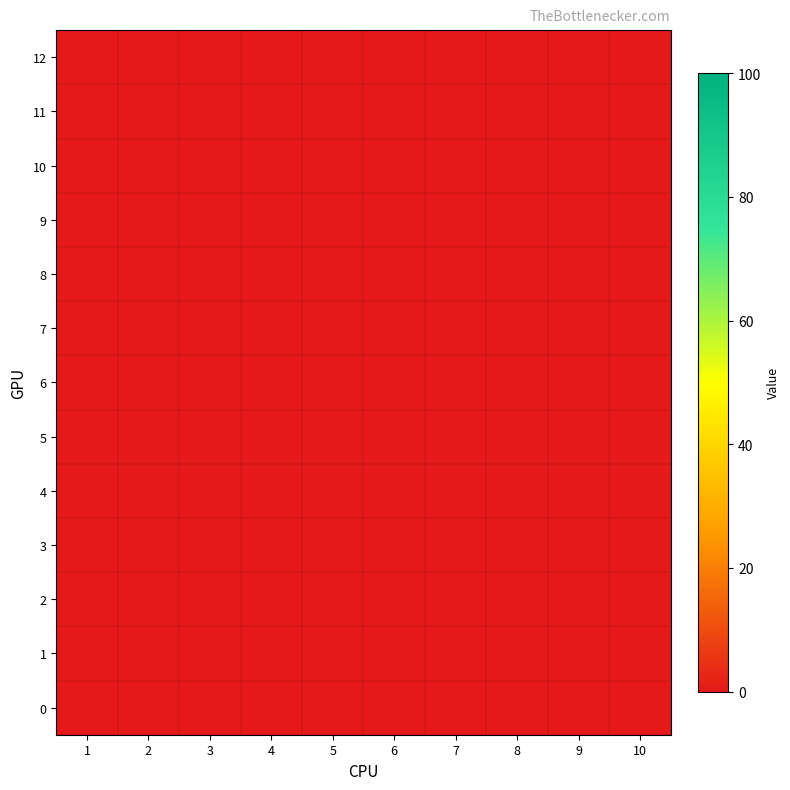

List the labels in order of 9 value, smallest first.

0, 1, 2, 3, 4, 5, 6, 7, 8, 9, 10, 11, 12